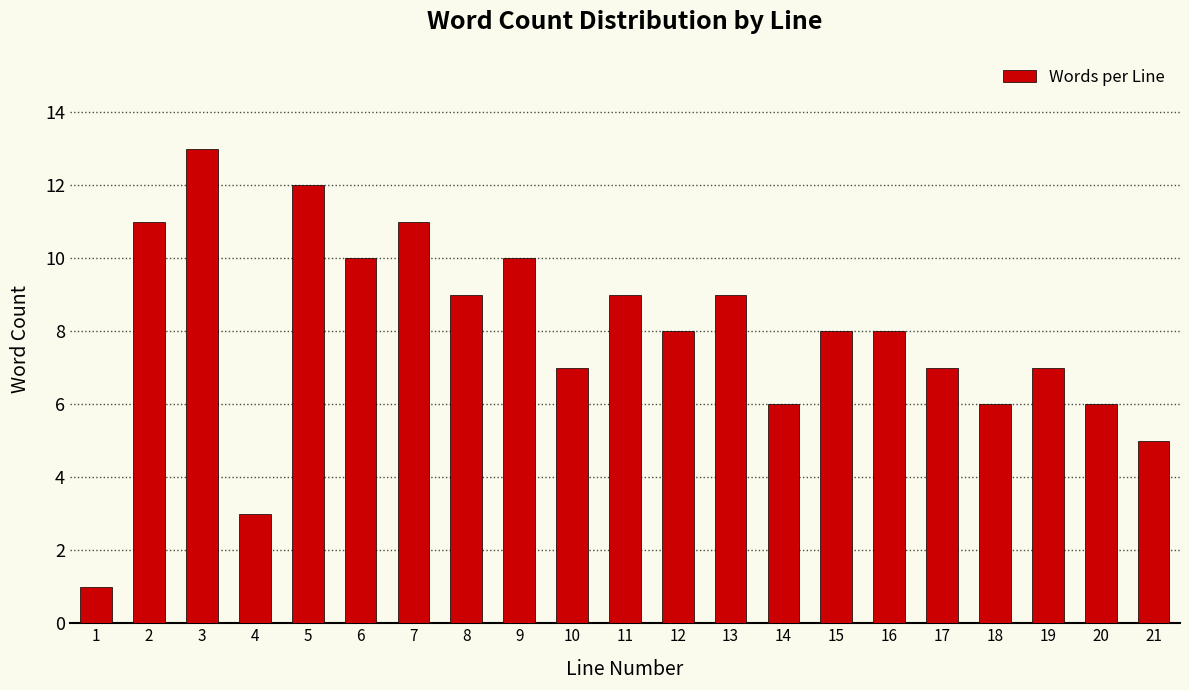

Reading left to right, what are all the values shown in this chart?

1=1	2=11	3=13	4=3	5=12	6=10	7=11	8=9	9=10	10=7	11=9	12=8	13=9	14=6	15=8	16=8	17=7	18=6	19=7	20=6	21=5